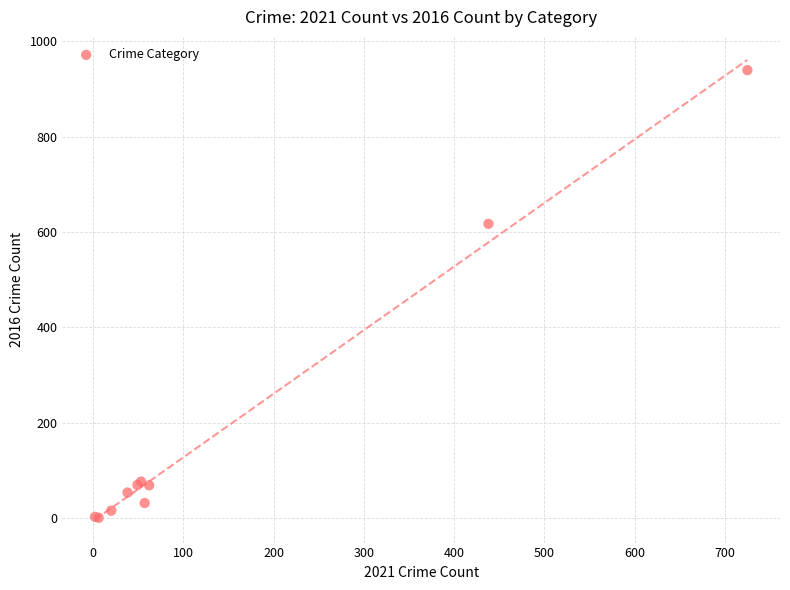

What Y value in the scatter plot is closest to 470?

617